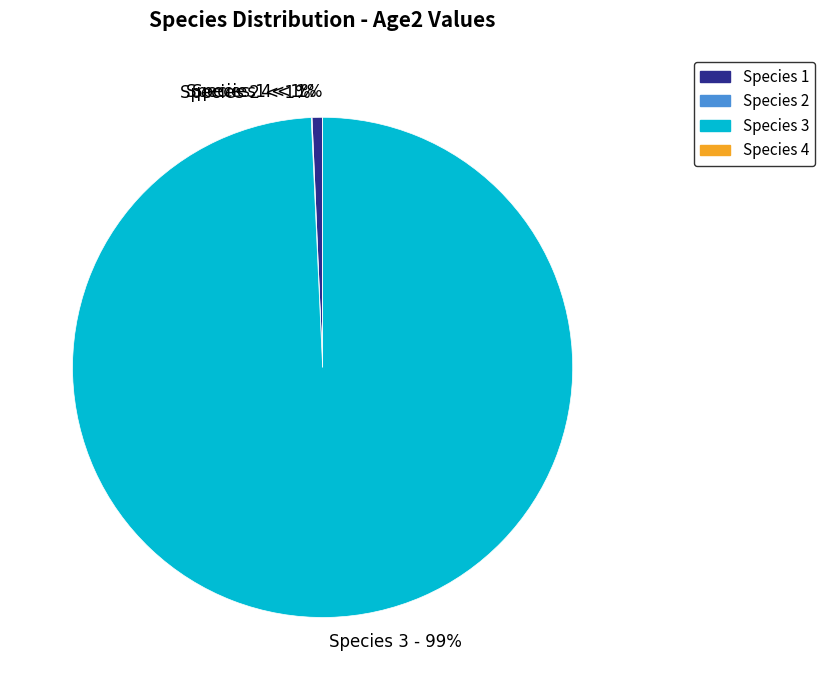

Is there a majority slice in this chart?

Yes